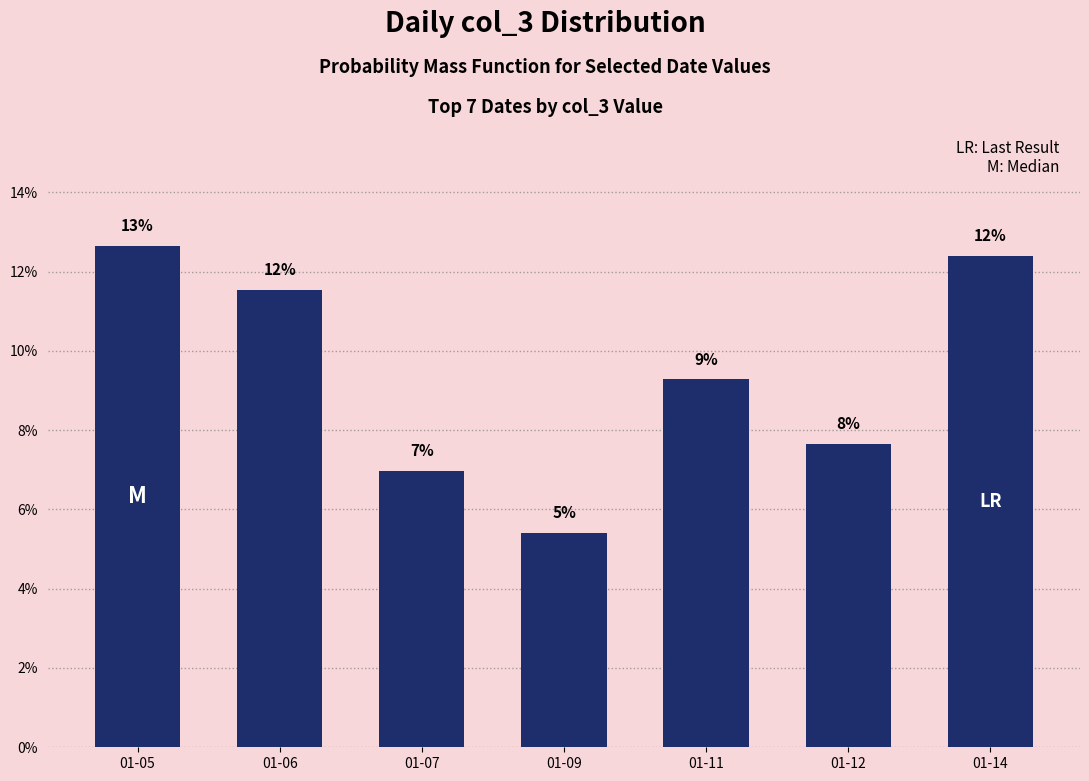

The value at 01-07 is 4.4. True or false?

False